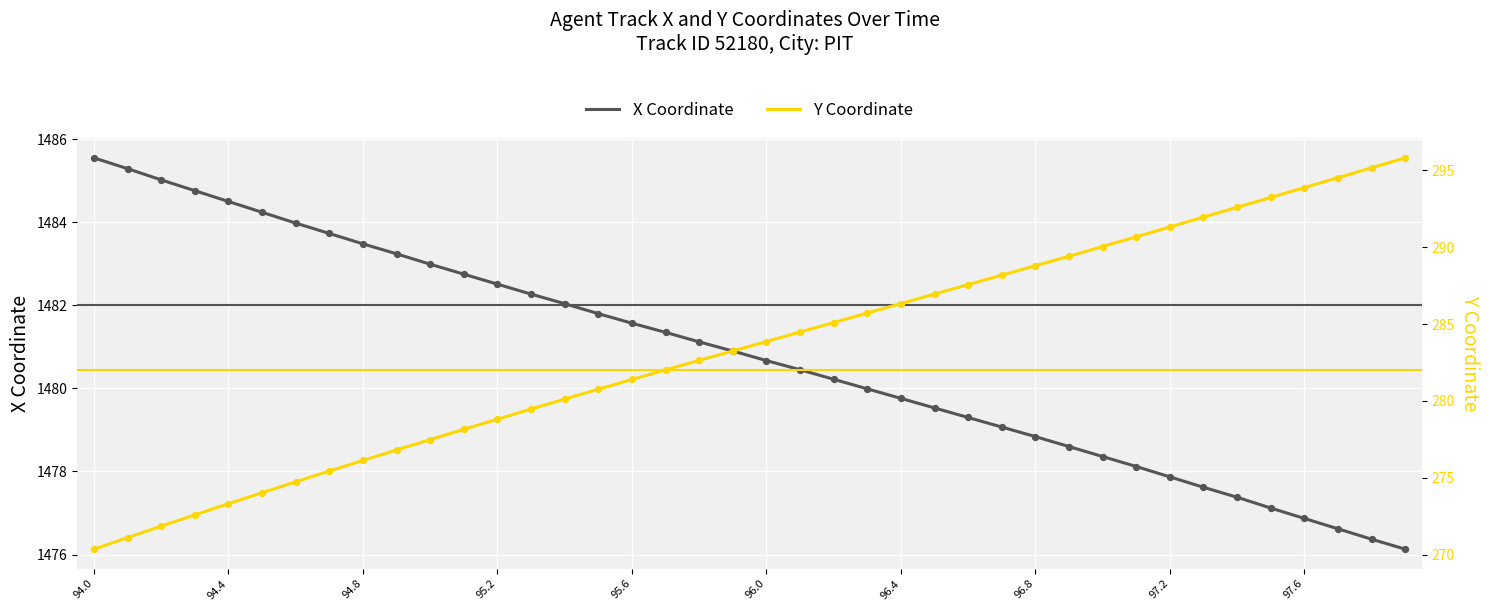

True or false: X Coordinate has a value of 2295.6 at 94.4.

False